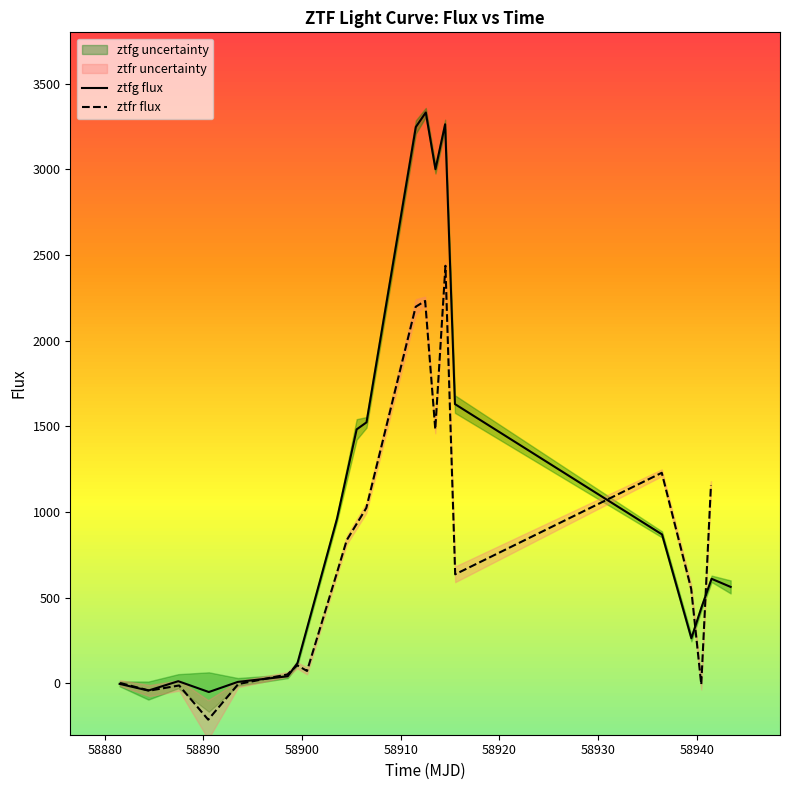

How many data points in ztfr flux are less than 636?

10